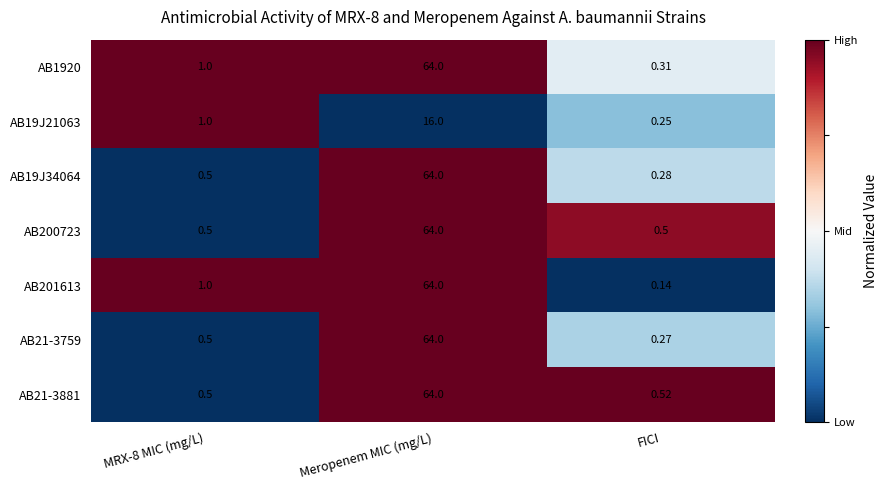

At which category is the sum across all series the highest?

Meropenem MIC (mg/L)